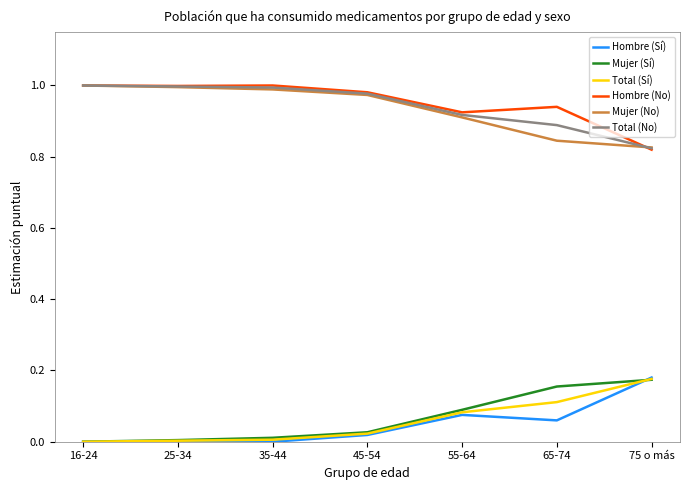

At how many categories does at least one series exceed 0?

7